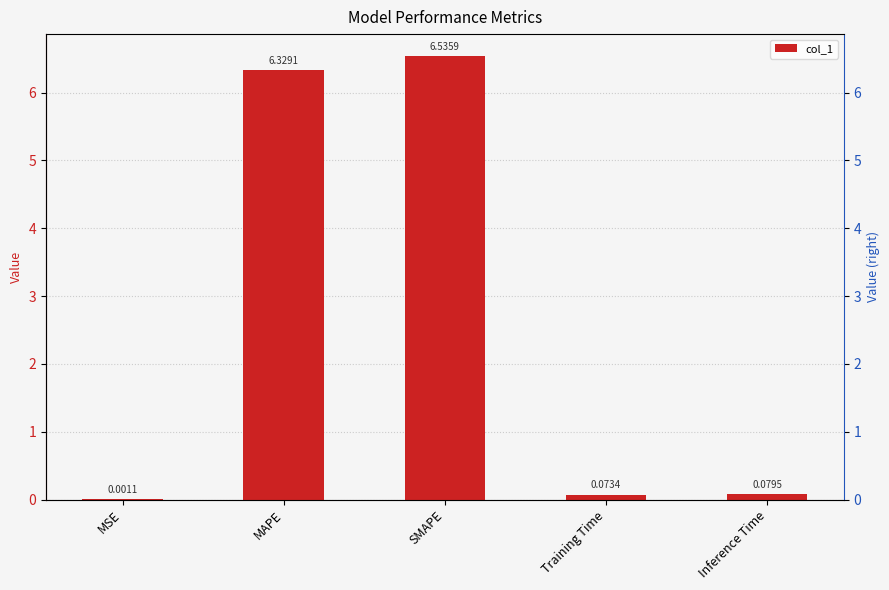

The value at MAPE is 11.3. True or false?

False